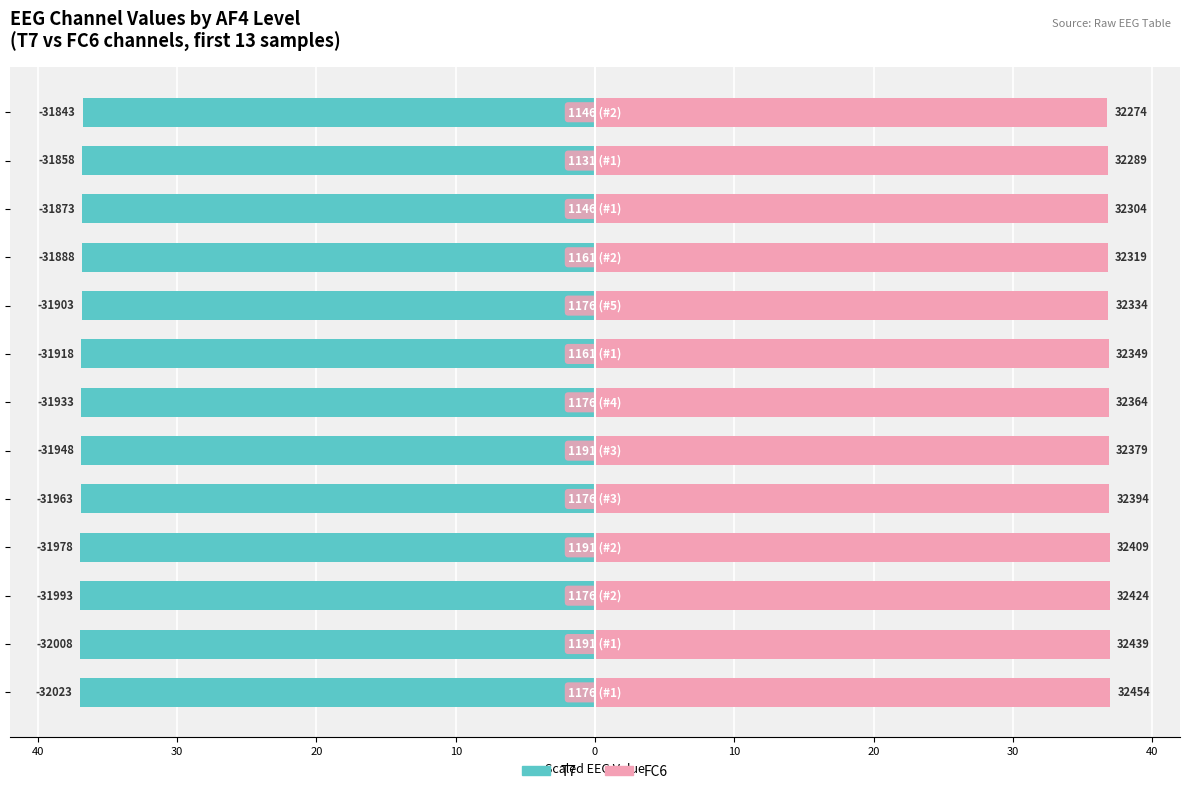

Between 30 and 9, which series saw the biggest shift?

T7 (Owner-side)